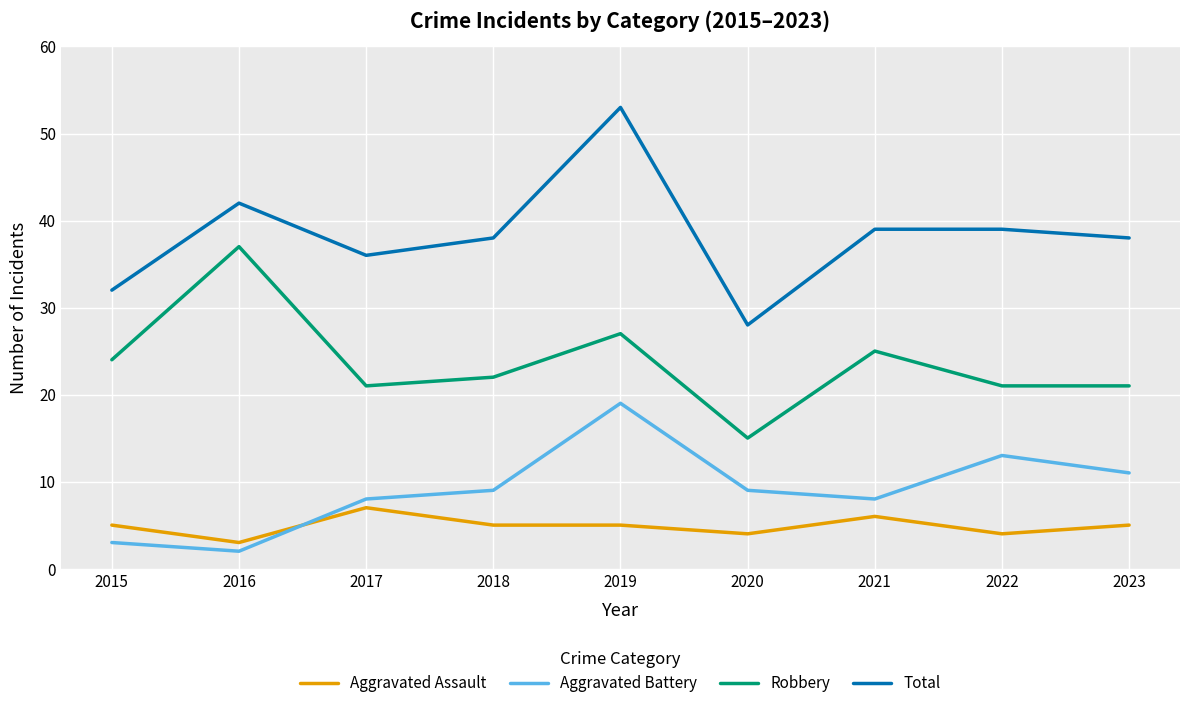

What is the difference between the maximum and minimum values in the Aggravated Battery series?

17